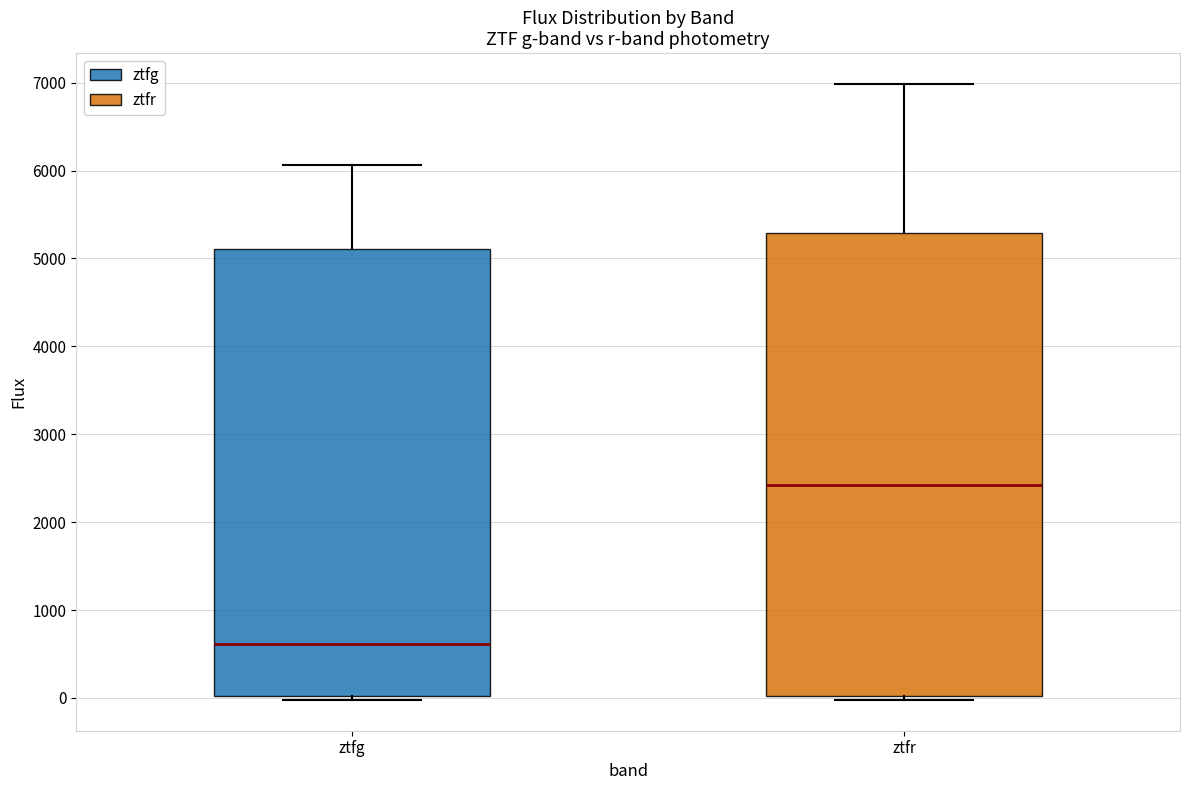

Reading left to right, read every box against the y-axis: the position of its median line, the range the box covers, and the ends of its whiskers. The values are not printed on the chart, so give them approximately, as read against the axis.

ztfg: median 600, box 0 to 5100, whiskers 0 (just below the box's lower edge) to 6100
ztfr: median 2400, box 0 to 5300, whiskers 0 (just below the box's lower edge) to 7000